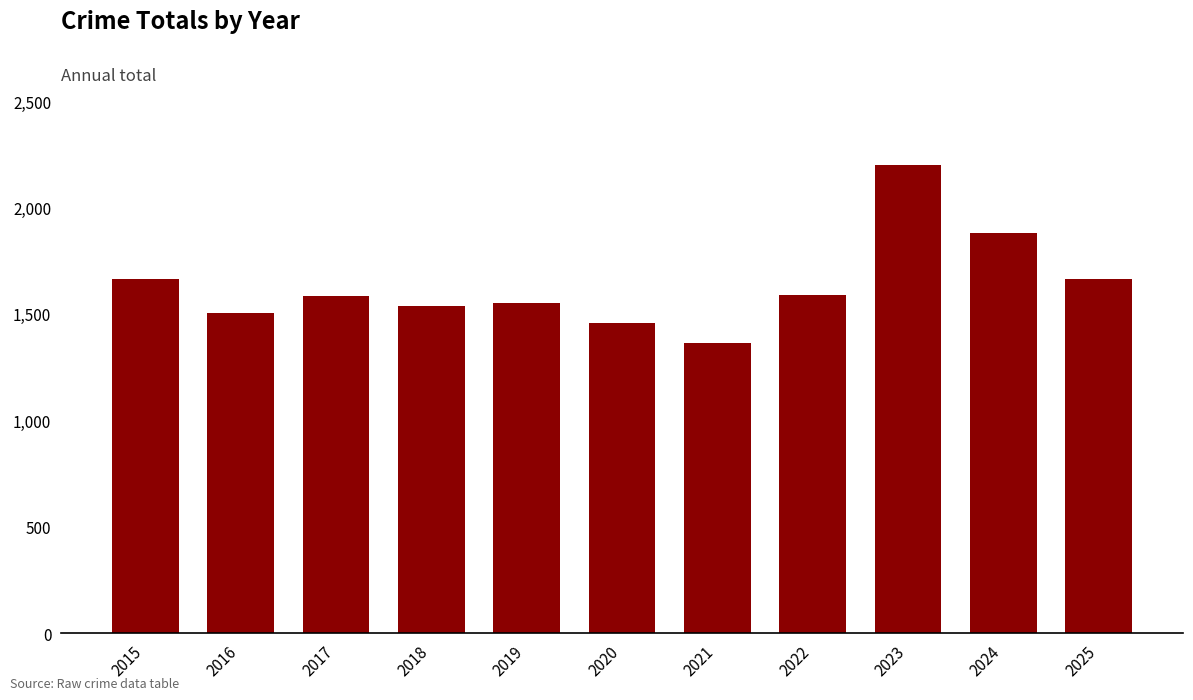

Count the number of data series in this chart.

1